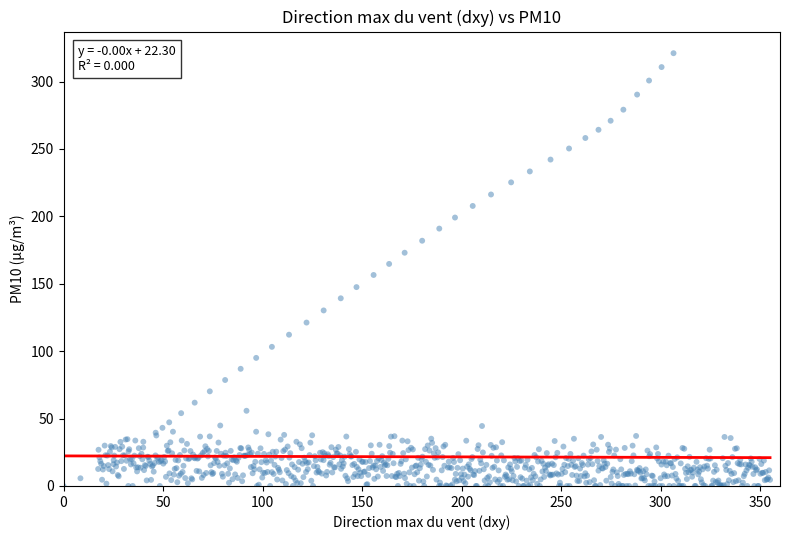

What is the range of X values (max minus min)?

355.0